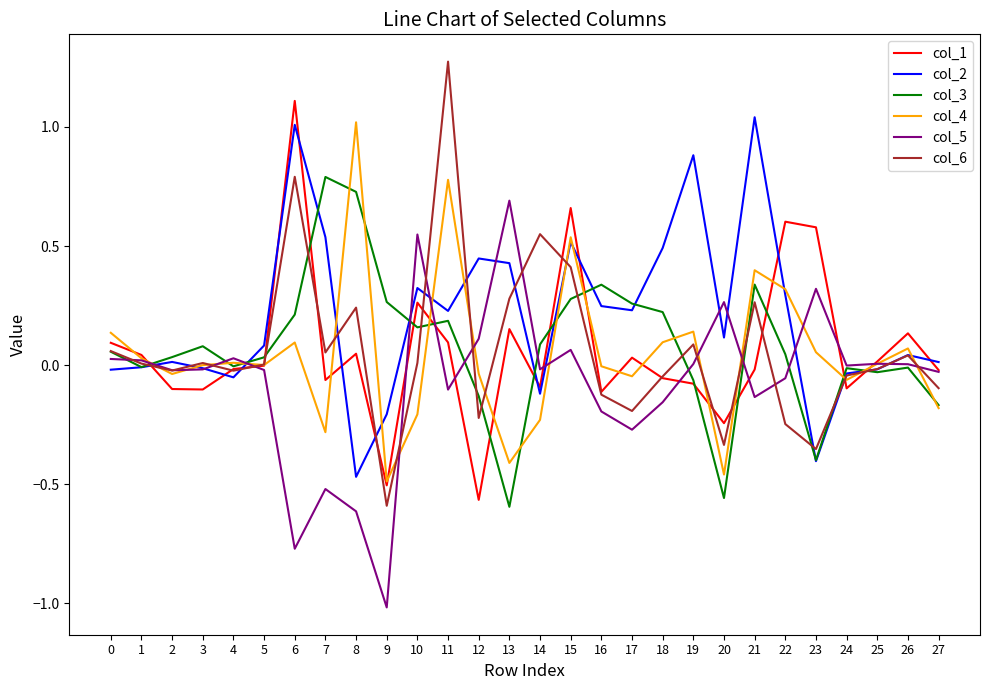

What is the highest value of the col_3 series?

0.8